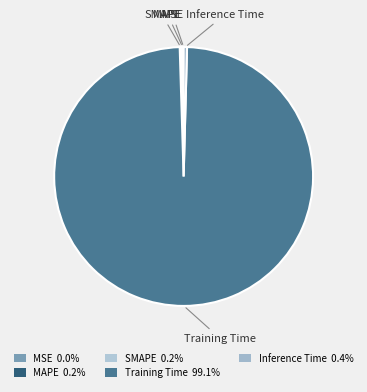

Which has a higher value, Training Time or Inference Time?

Training Time